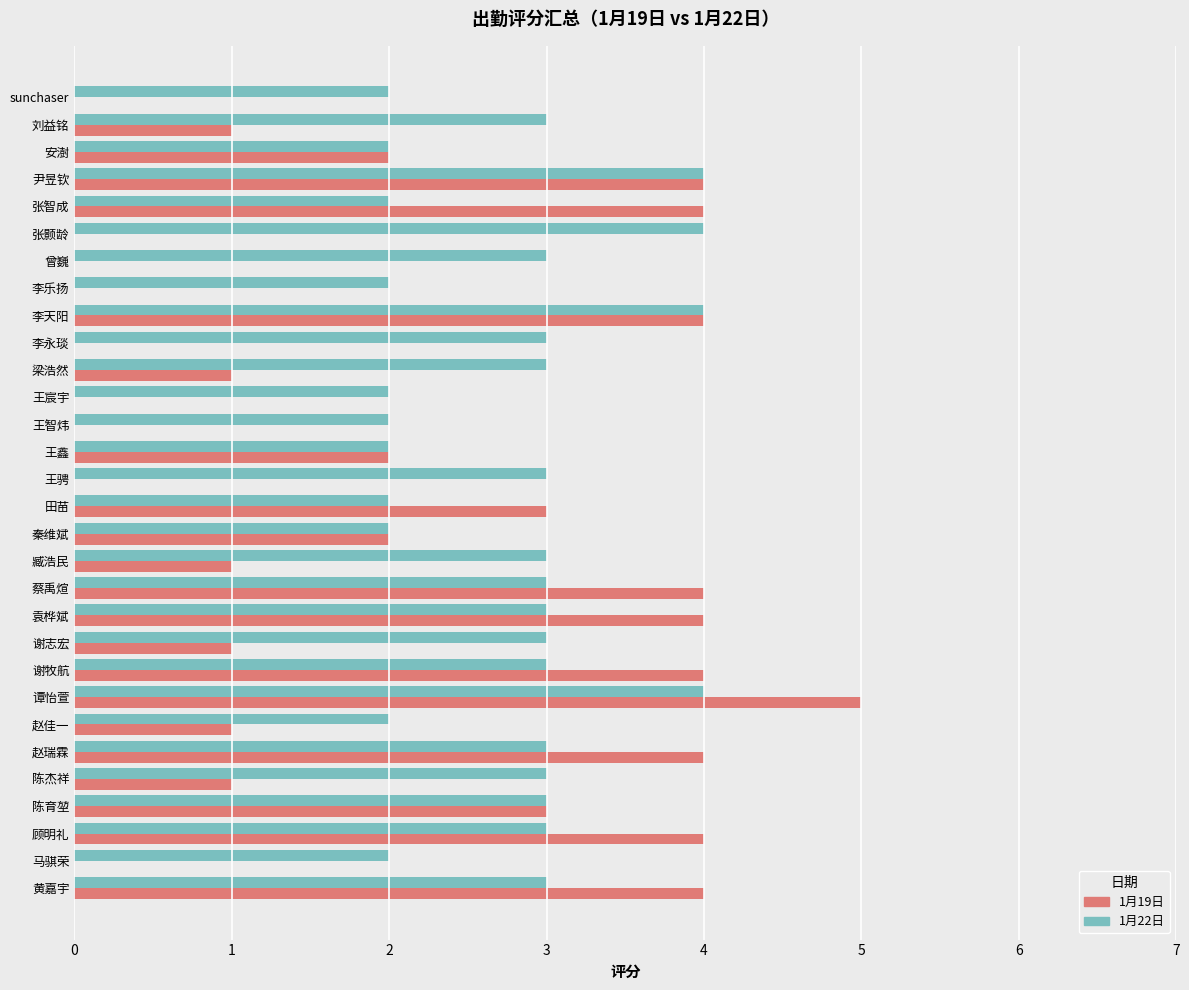

Is the value of 1月19日 at 蔡禹煊 greater than the value of 1月22日 at 王骋?

Yes